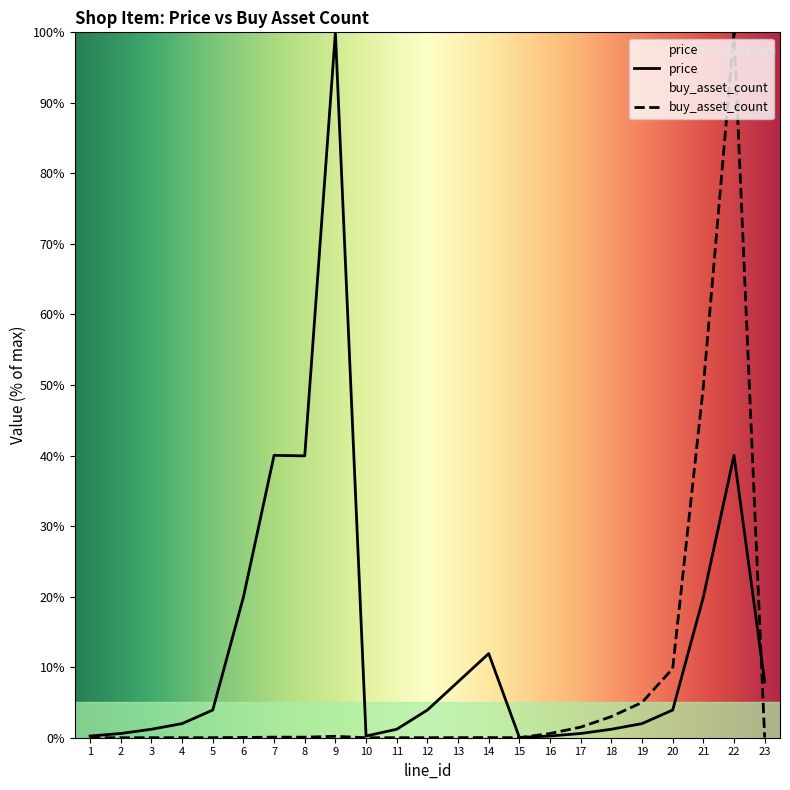

What is the sum of the price values at 16 and 5?

4.2